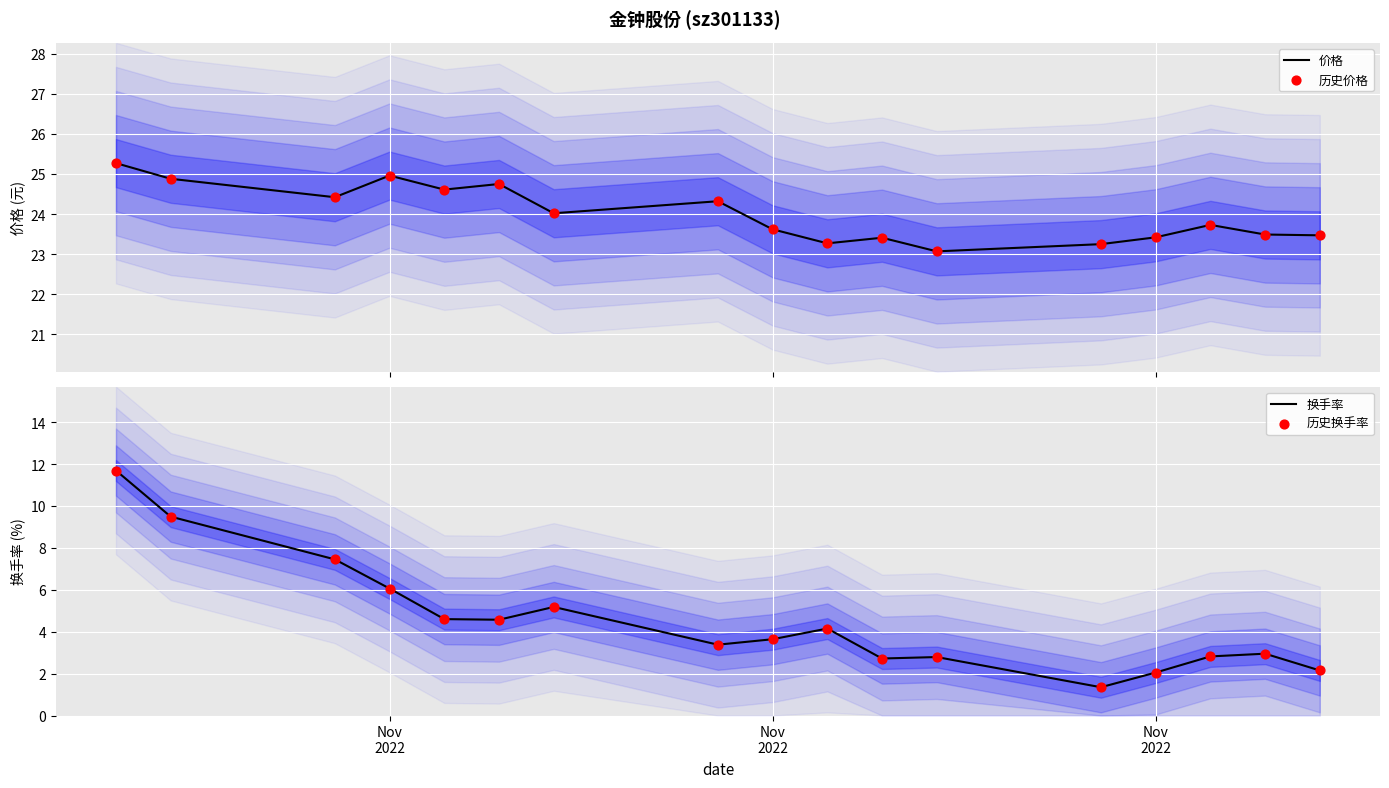

Which series has the largest Y range (max minus min)?

换手率